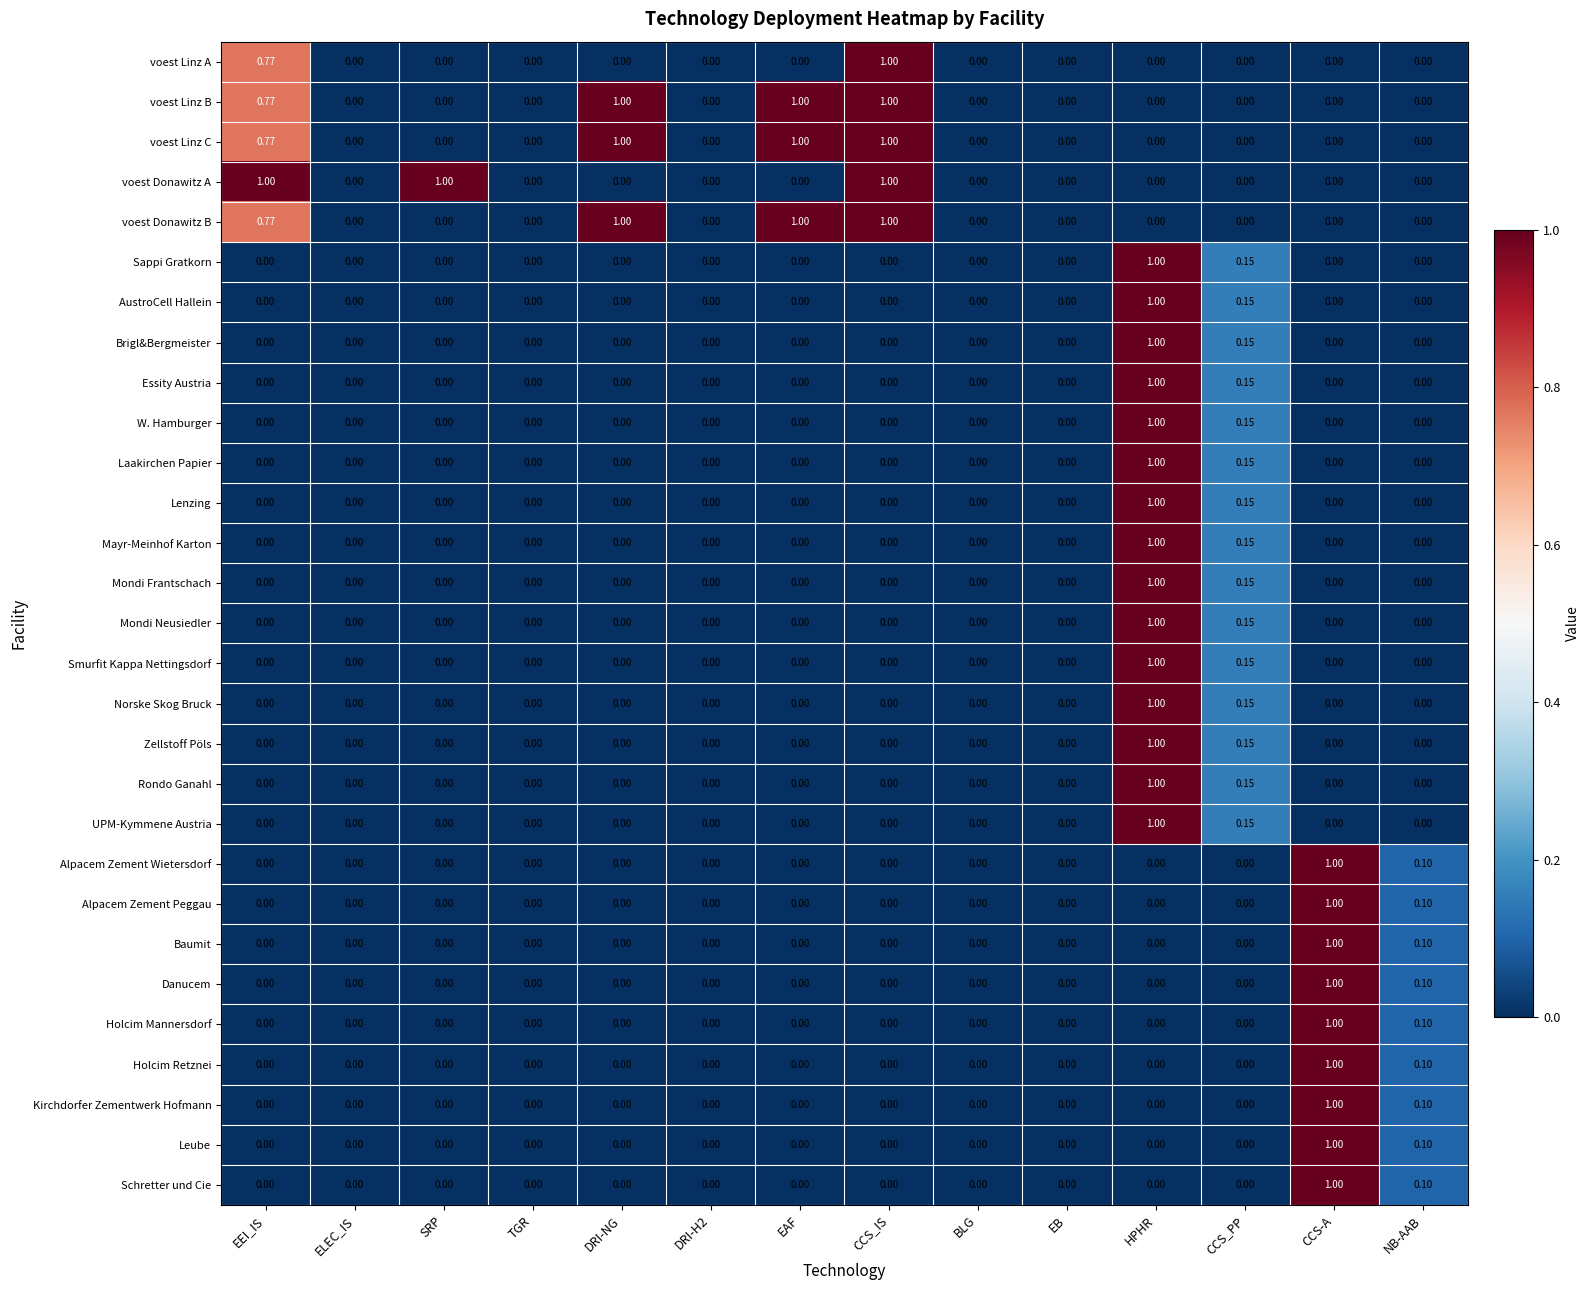

How many series are shown in this chart?

29